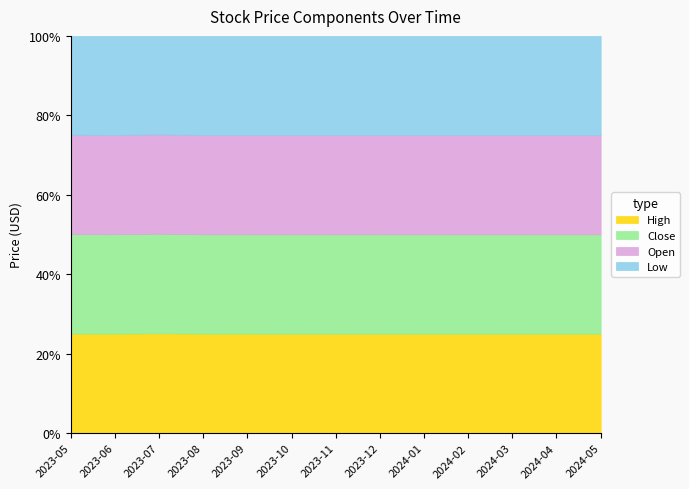

What are all the series names shown in the legend?

High, Close, Open, Low